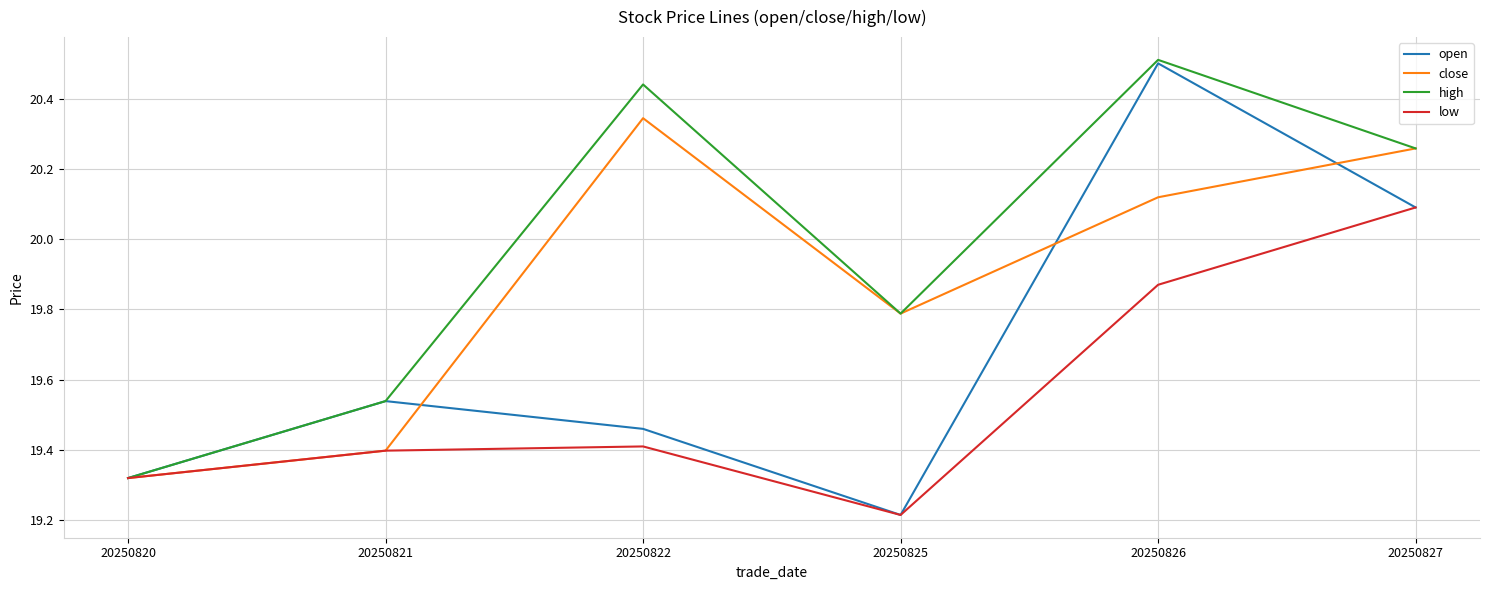

What is the highest value of the high series?

20.5